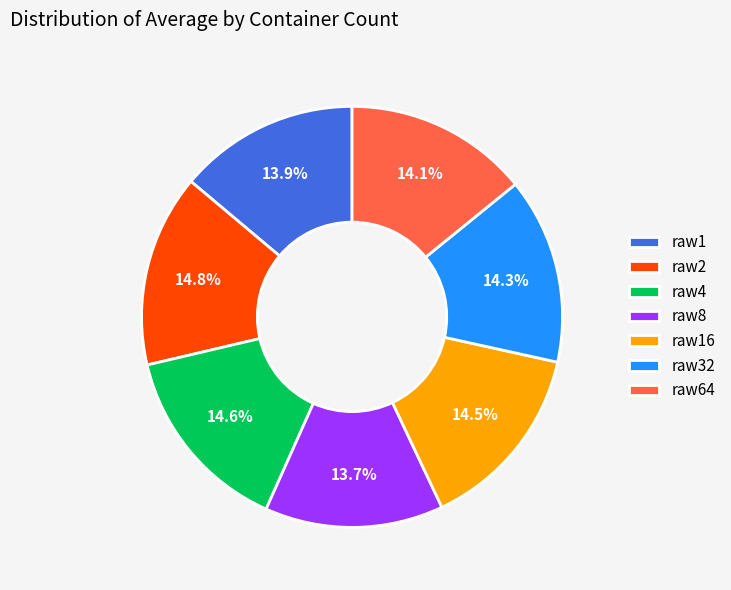

Does raw16 account for over 50% of the chart?

No